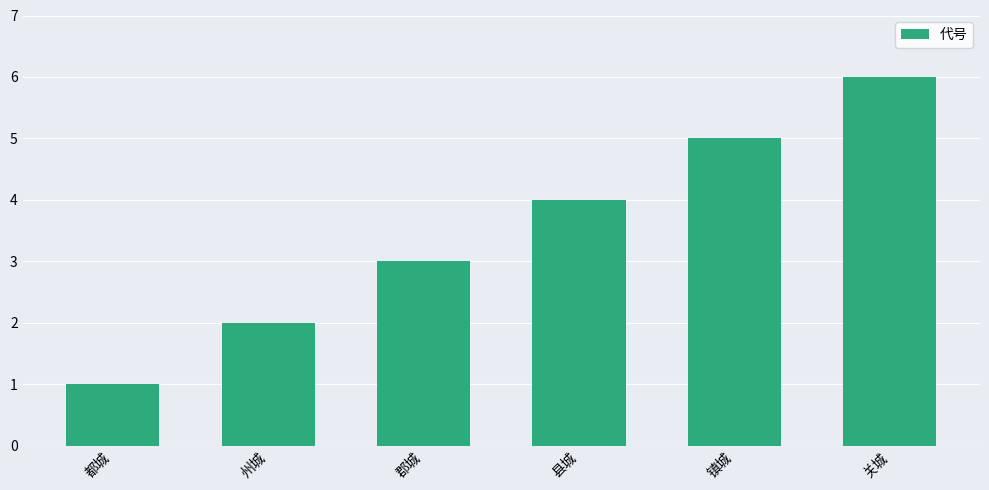

How many values are between 2 and 5?

4